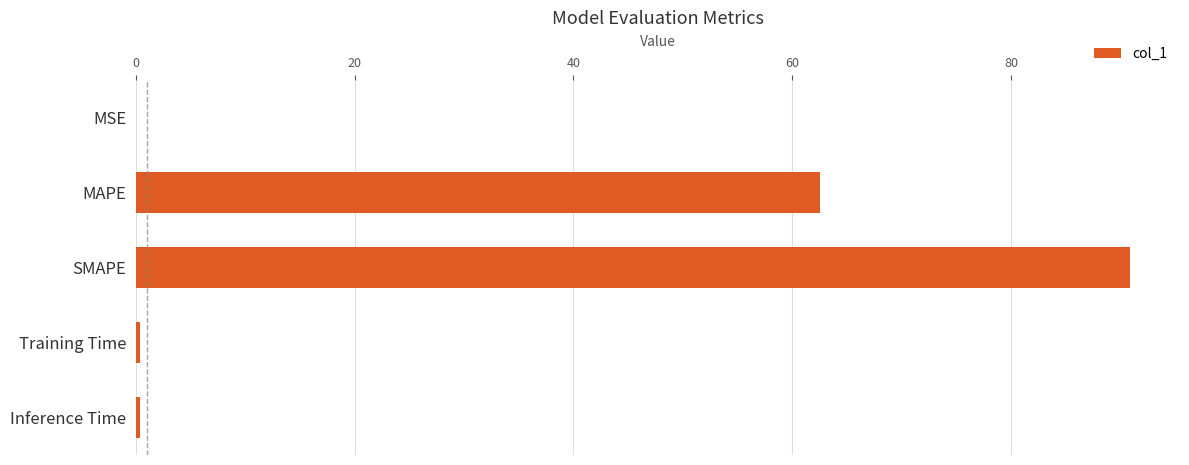

What is the maximum value shown in the chart?

90.9